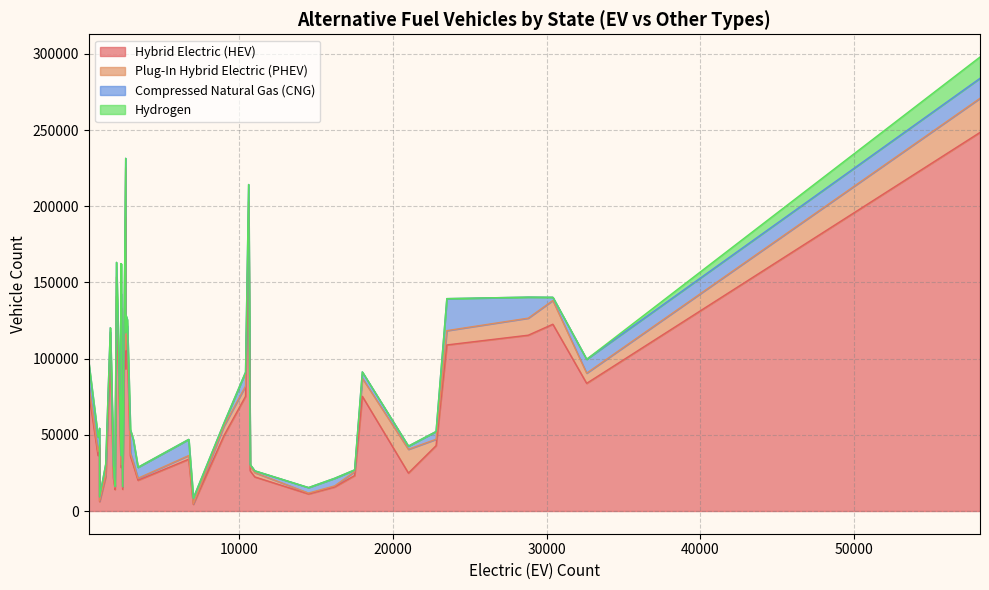

Which series ends up on top after the final intersection of Plug-In Hybrid Electric (PHEV) and Compressed Natural Gas (CNG)?

Plug-In Hybrid Electric (PHEV)